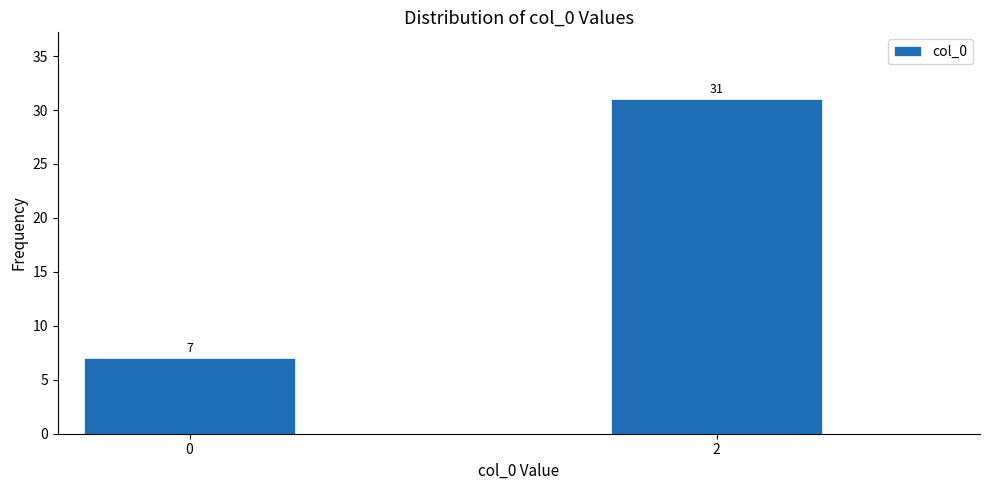

Reading left to right, list all the values displayed in this chart.

0=7	2=31